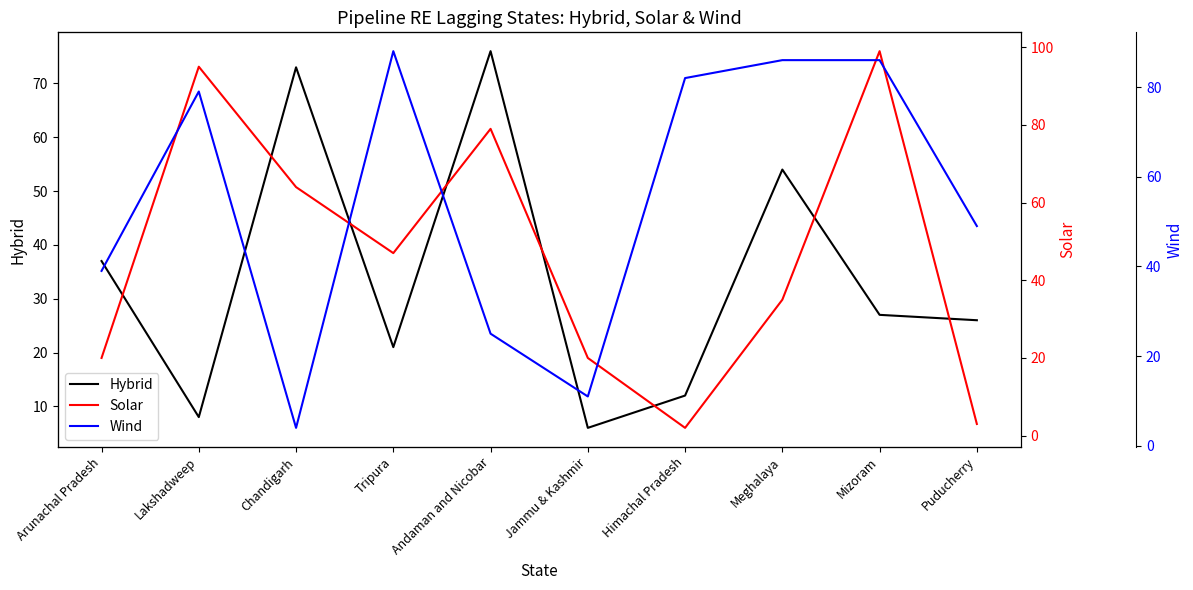

Is the value of Hybrid at Mizoram greater than the value of Solar at Meghalaya?

No